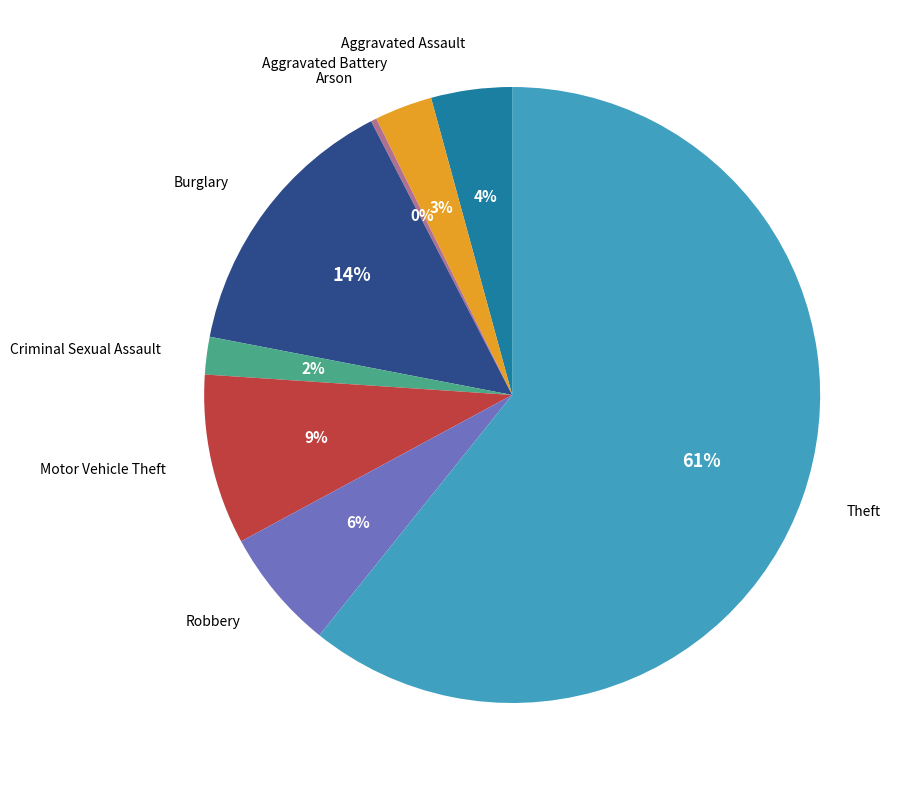

Is there any slice that represents more than half of the pie?

Yes